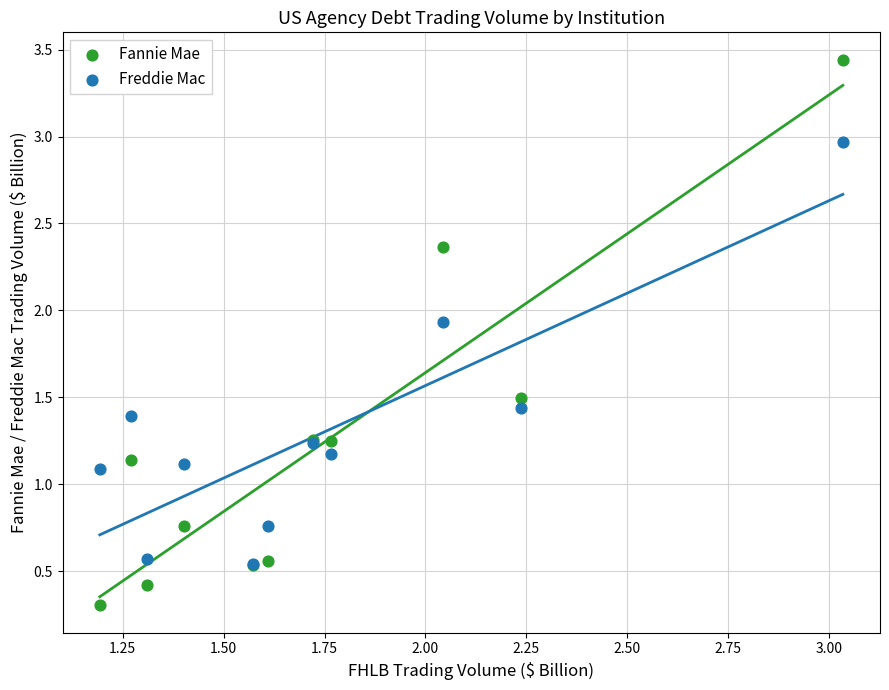

What are all the series names shown in the legend?

Fannie Mae, Freddie Mac